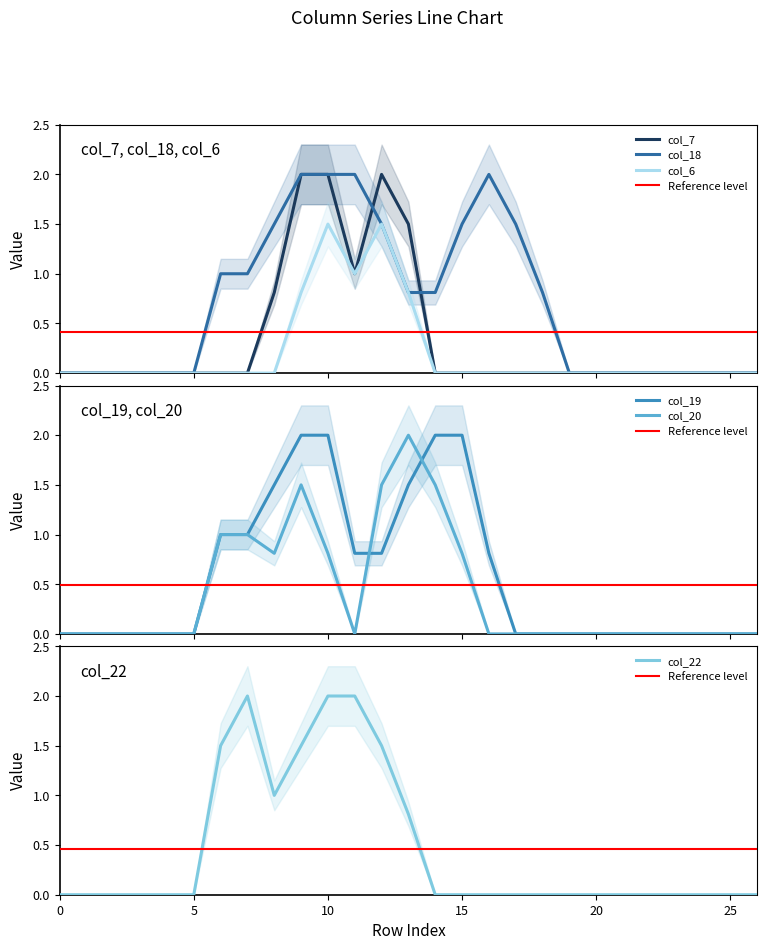

Which series changed the most between 2 and 22?

col_7